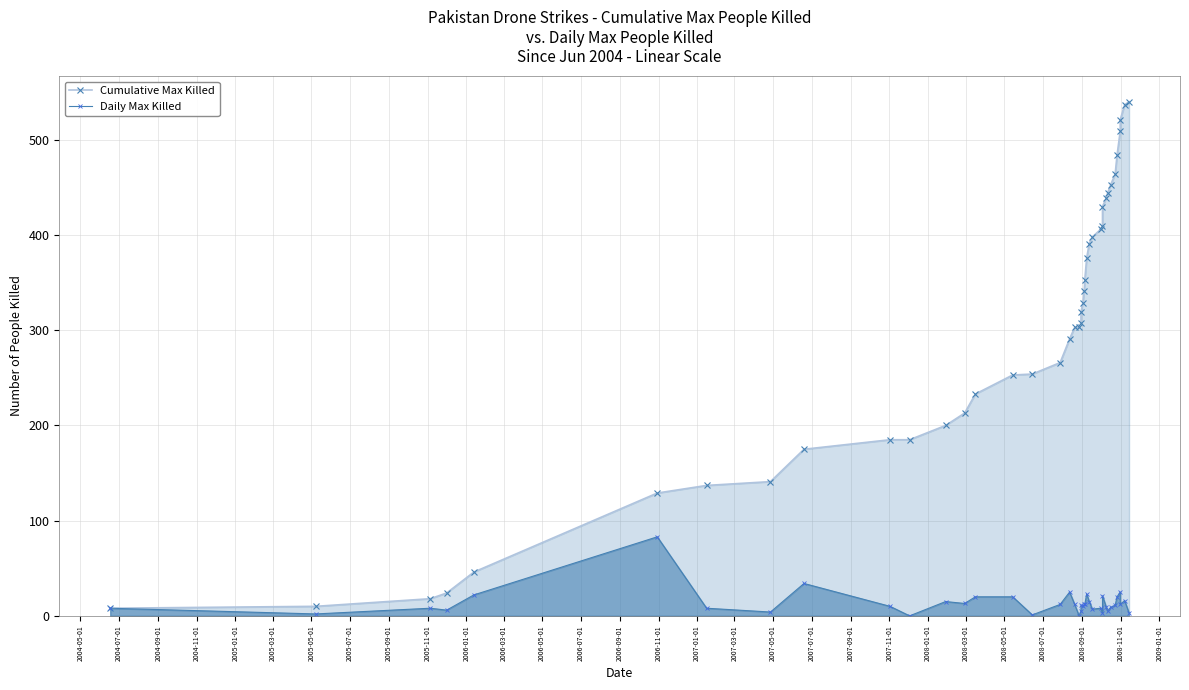

How many lines are shown in the chart?

2